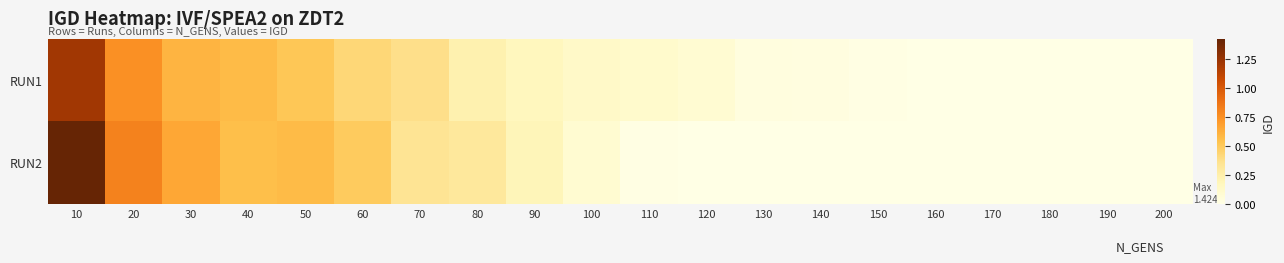

Rank the series at 10 from highest to lowest value.

RUN2, RUN1